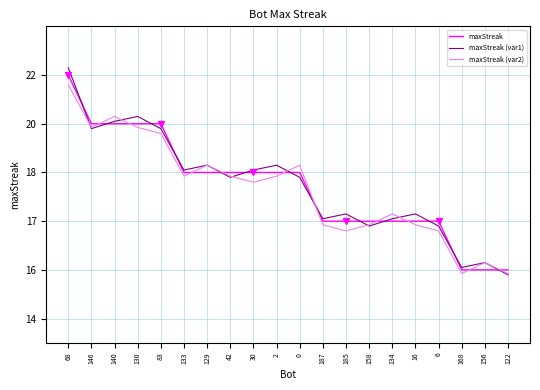

What is the smallest value displayed?

15.8